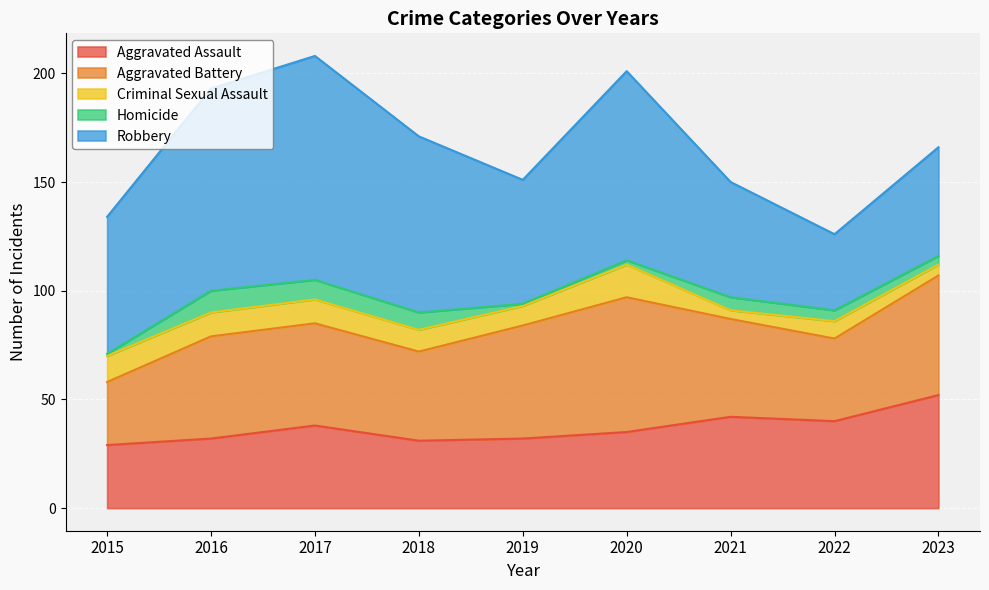

True or false: Criminal Sexual Assault has more than 2 points higher than both neighbors.

False